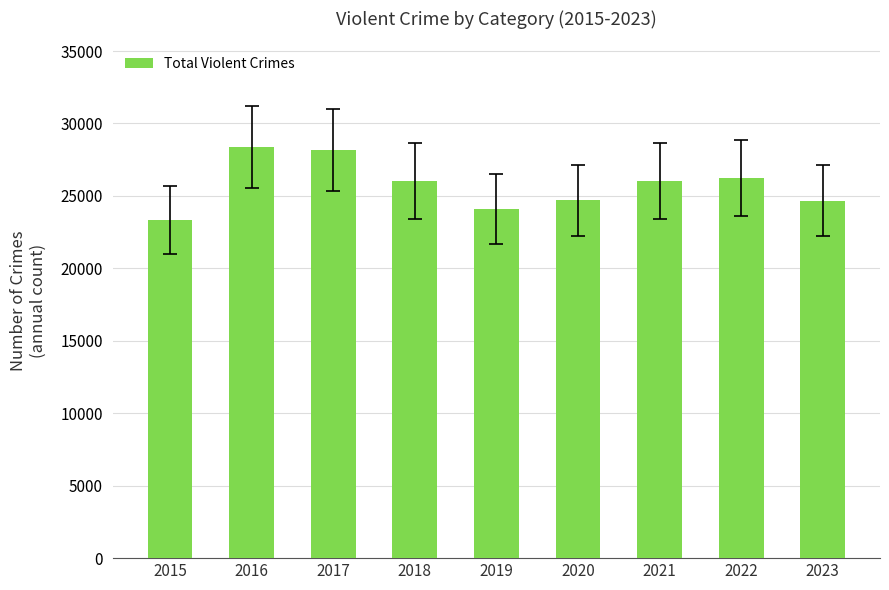

What is the value of the 4th bar from the left?

26019